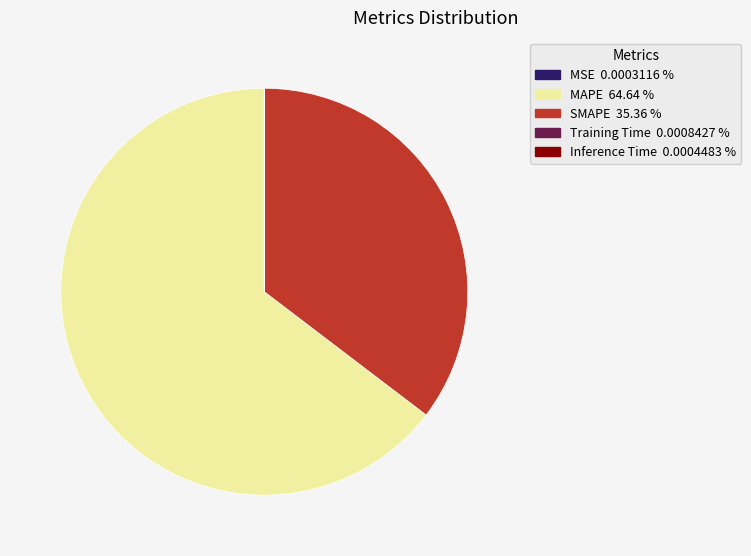

Which category has the biggest portion of the pie?

MAPE